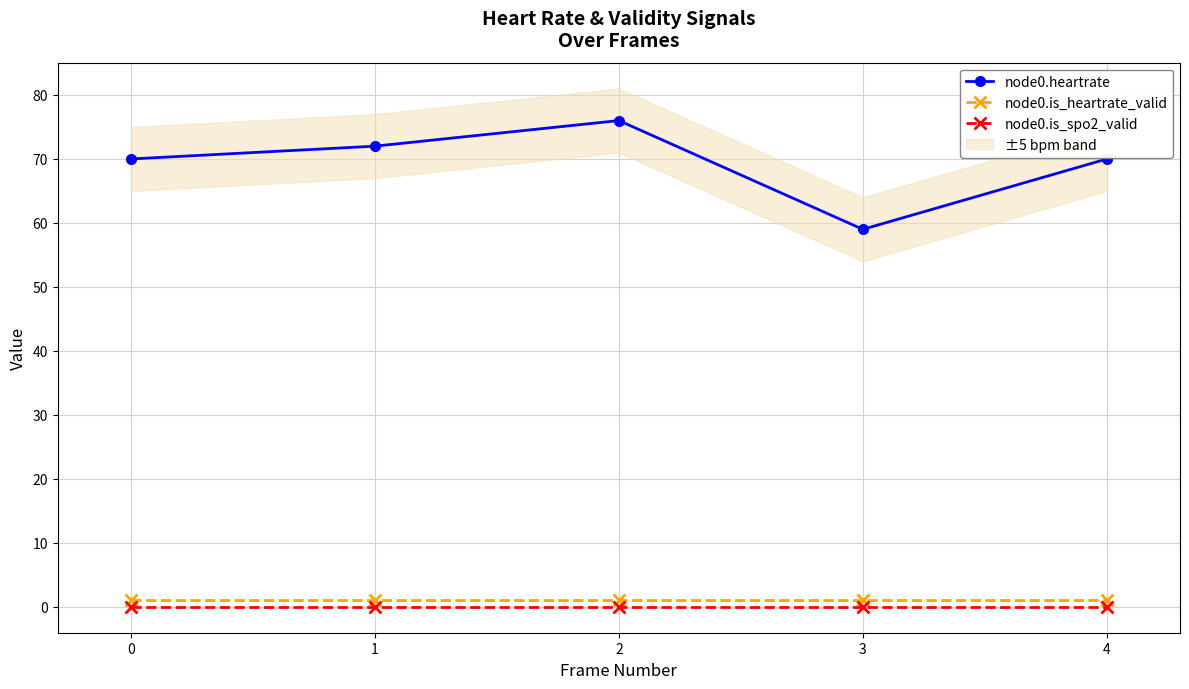

How many lines are shown in the chart?

3